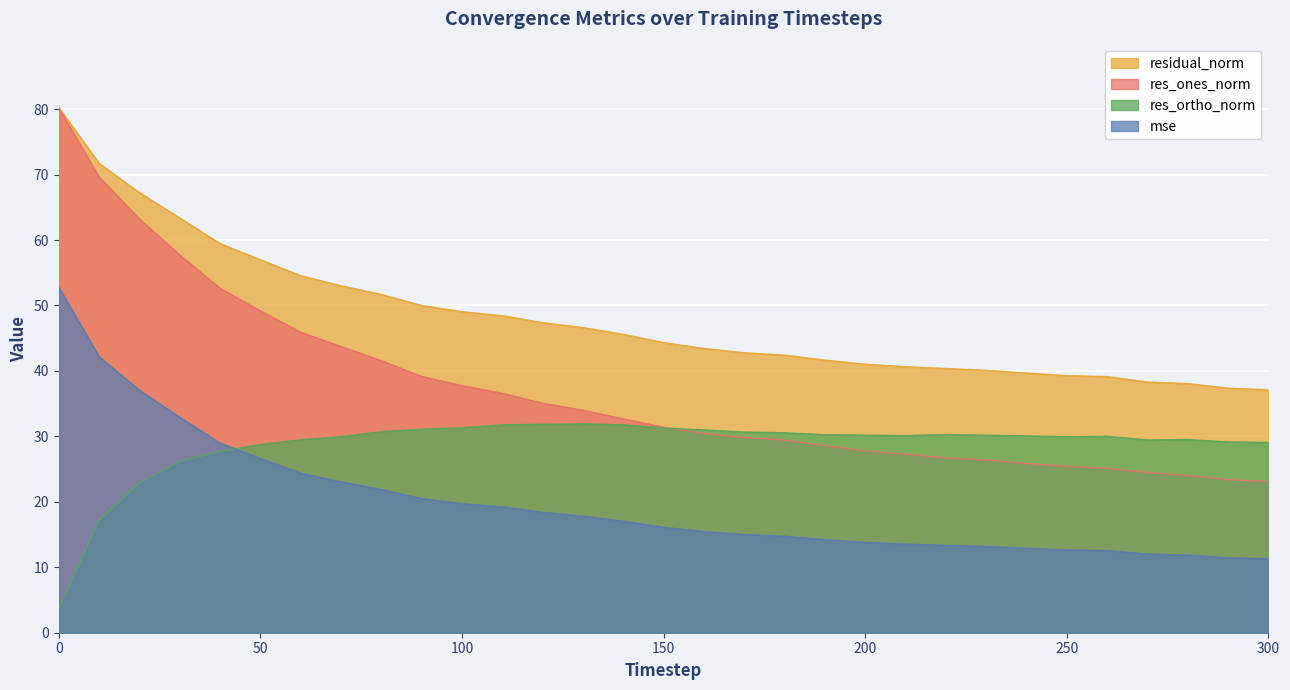

At which label does res_ortho_norm first exceed 30?

80